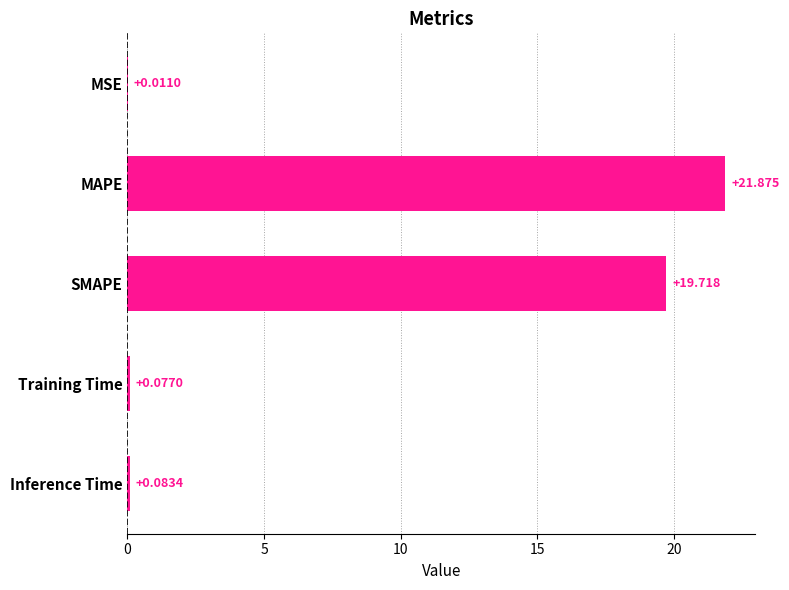

Where is the data nearest to the value 10?

SMAPE